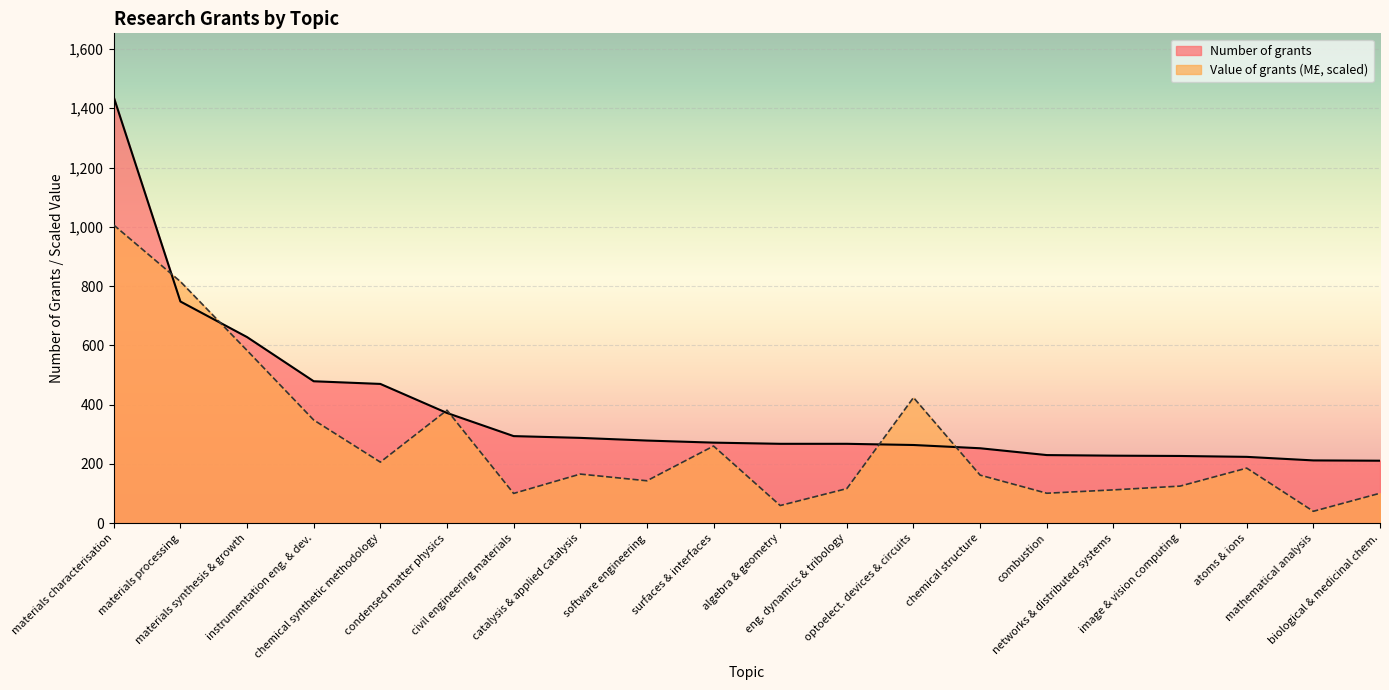

List the series in order of their overall mean, highest first.

Number of grants, Value of grants (M£, scaled)